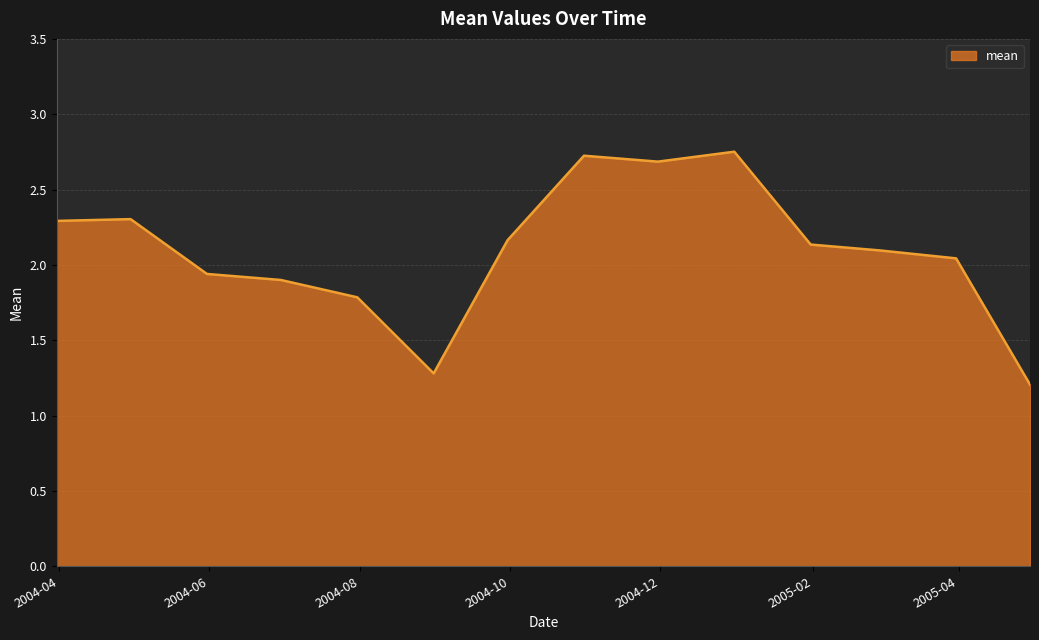

Does the chart display data point markers on the line(s)?

No